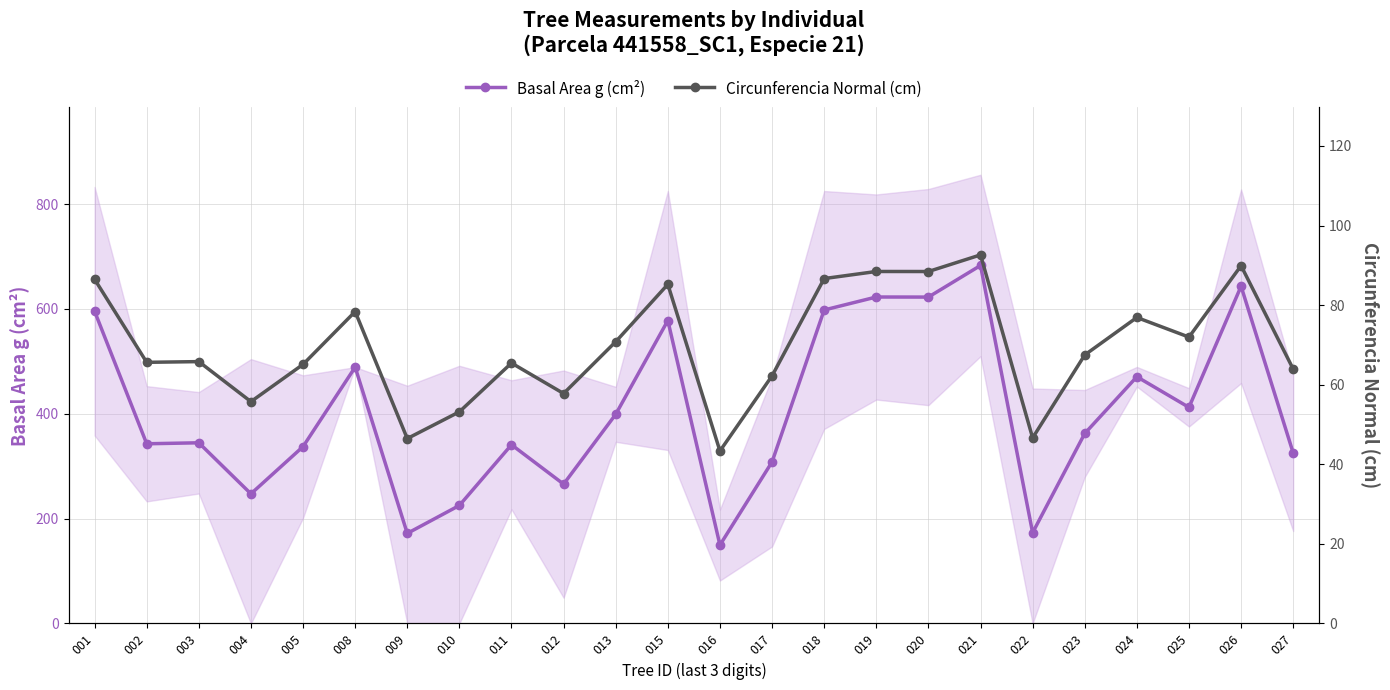

Which series changed the most between 001 and 009?

Basal Area g (cm²)